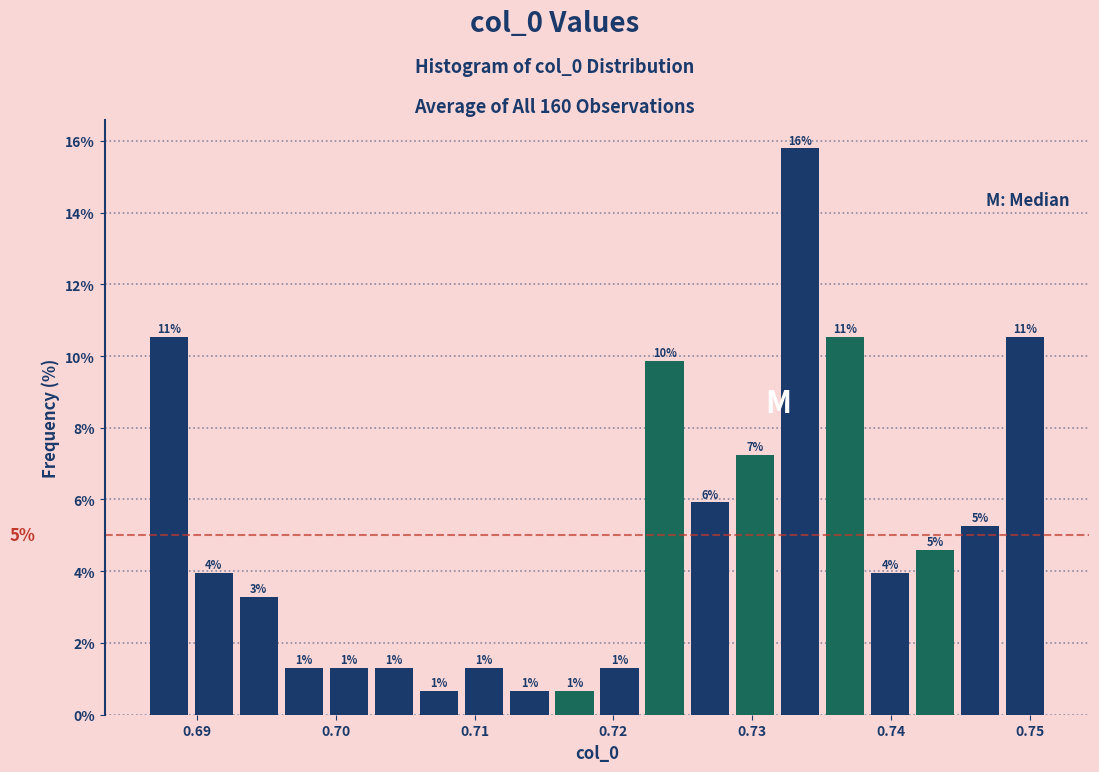

Around what value on the x-axis is the tallest bar? Give the approximate position of its centre, as read against the axis.

0.733